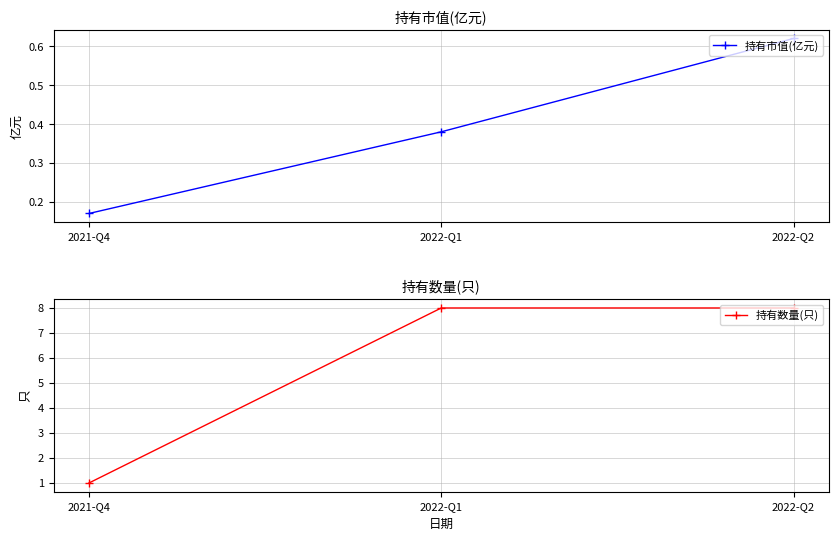

How many categories are shown in the chart?

3